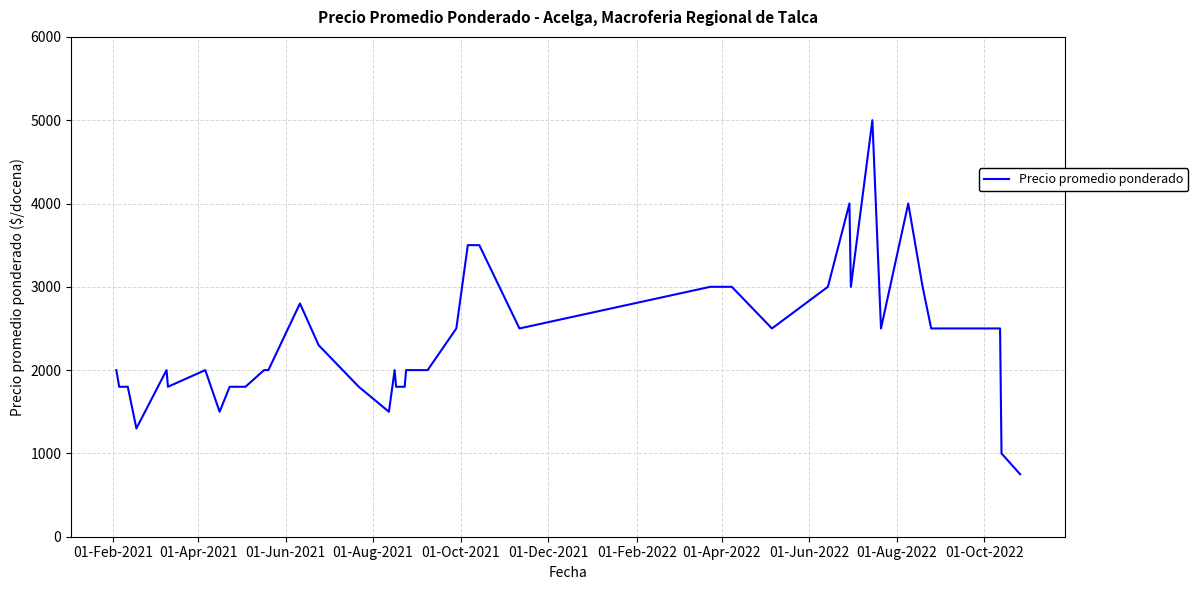

What is the smallest value displayed?

750